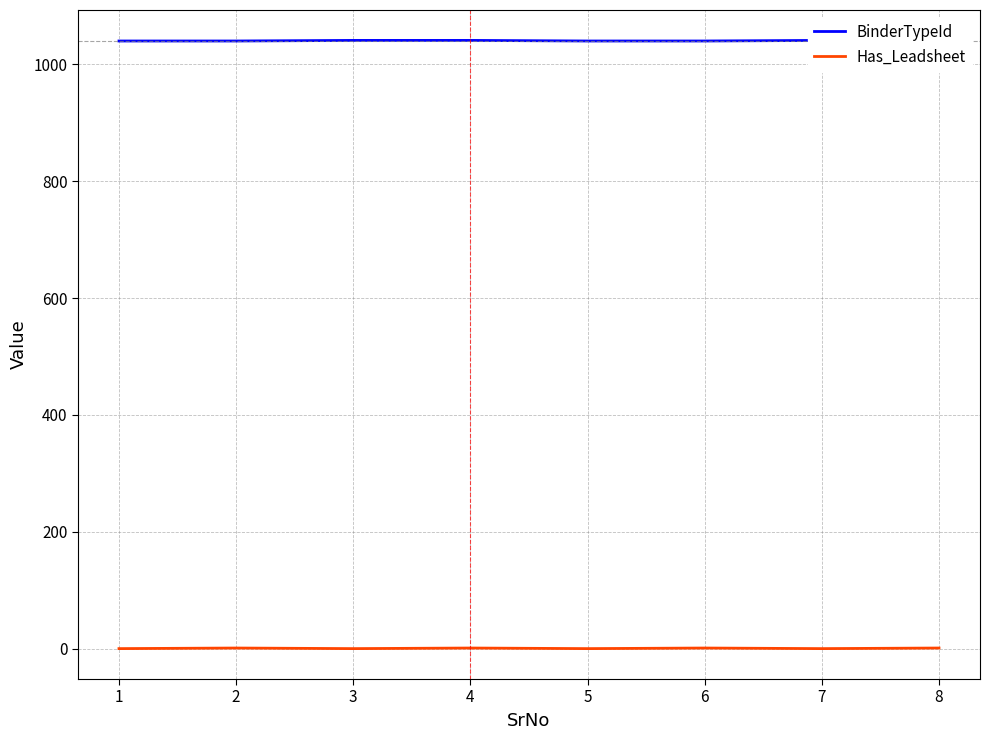

Which category has the highest value in the BinderTypeId series?

3